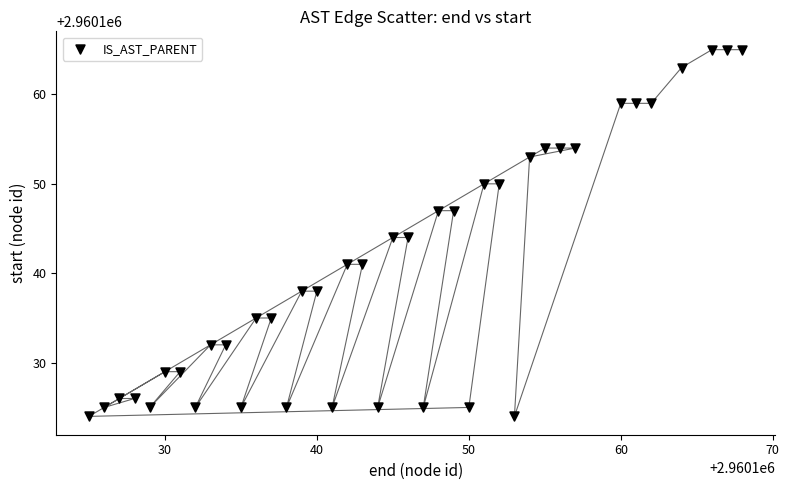

What is the range of X values (max minus min)?

43